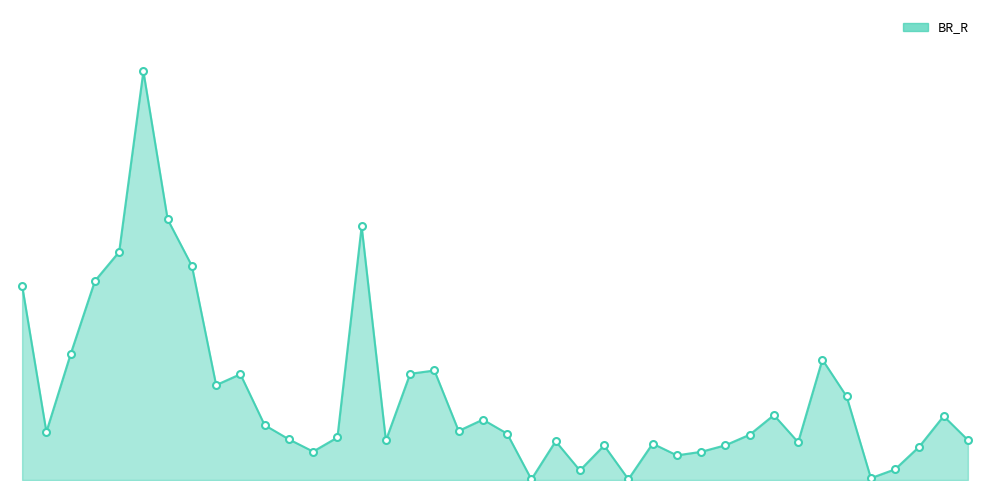

Is this an area chart (filled region under the line)?

Yes